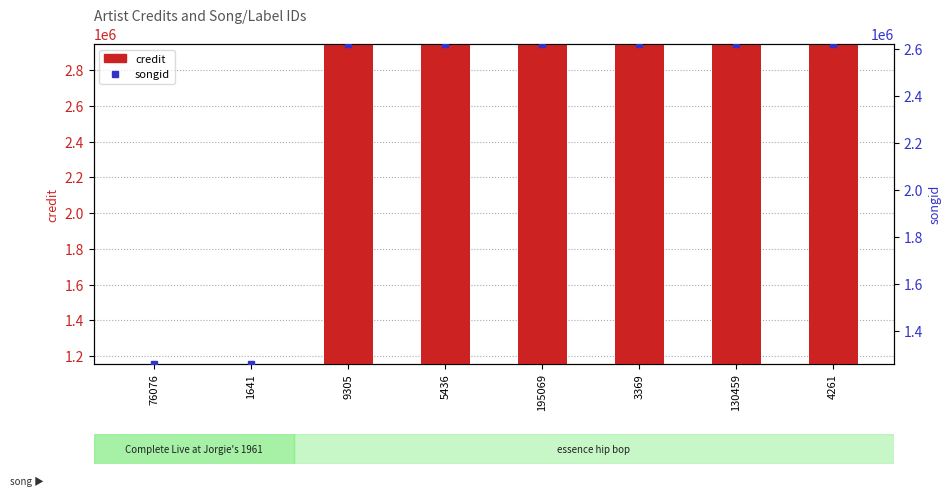

At which label is songid closest to 1941530?

76076